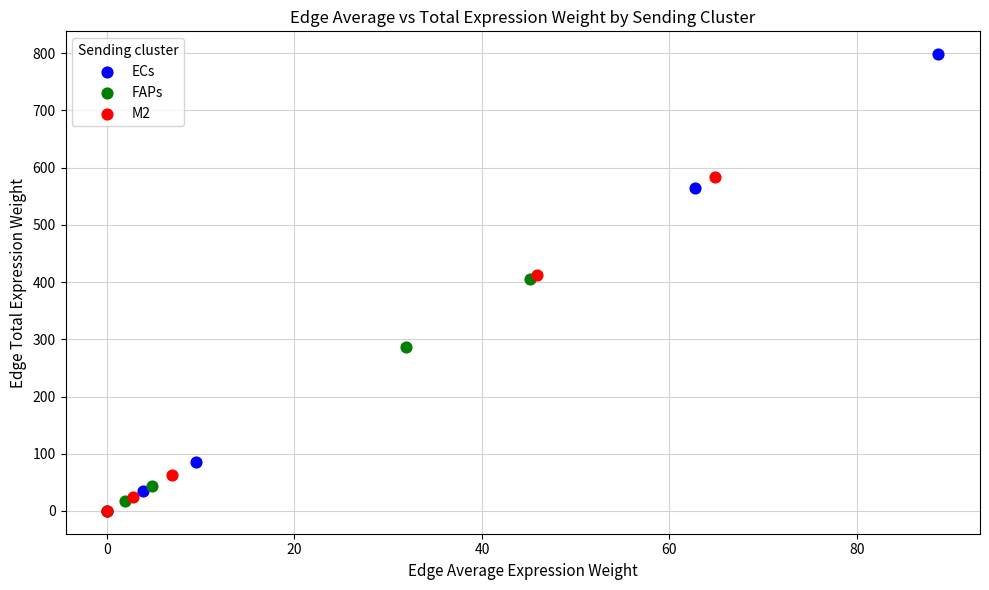

Which series reaches the maximum Y coordinate?

ECs